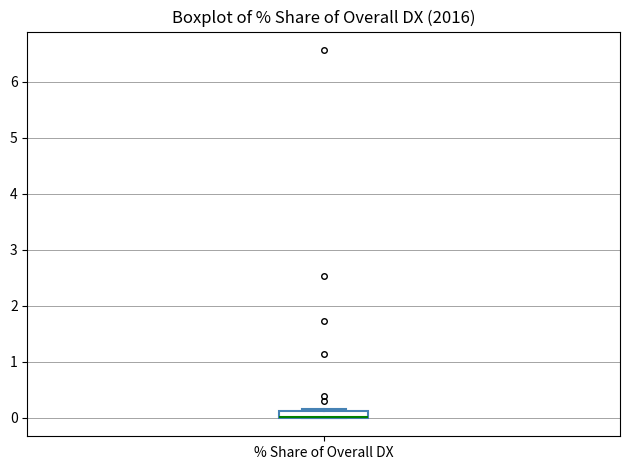

Where is the lower edge of the box for % Share of Overall DX on the y-axis? The values are not printed on the chart, so give them approximately, as read against the axis.

0.0